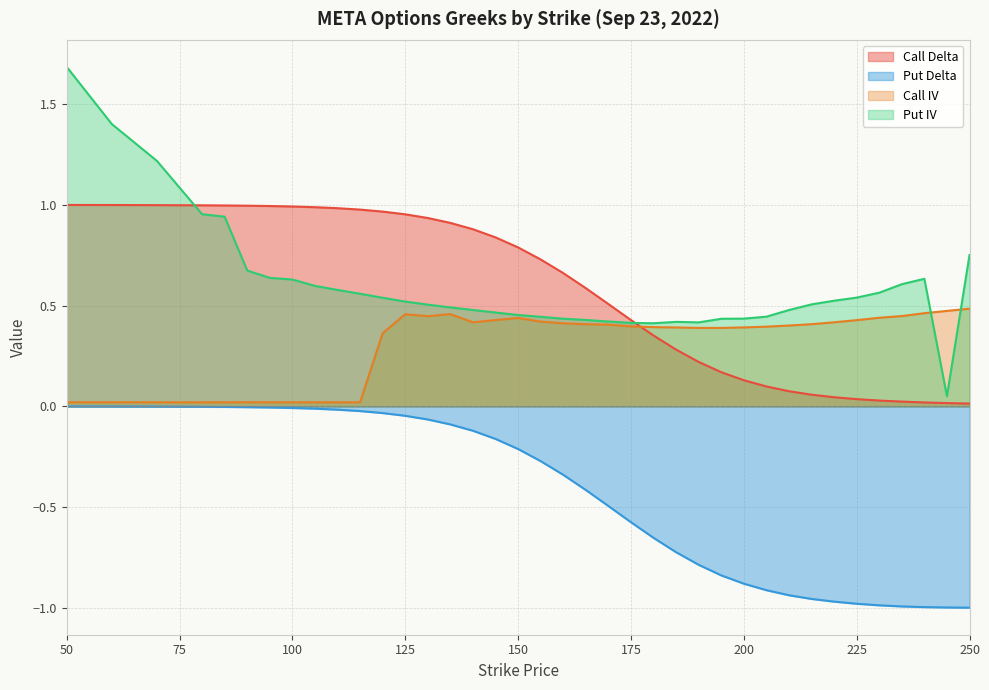

What is the difference between the second highest and second lowest values in the Call Delta series?

1.0